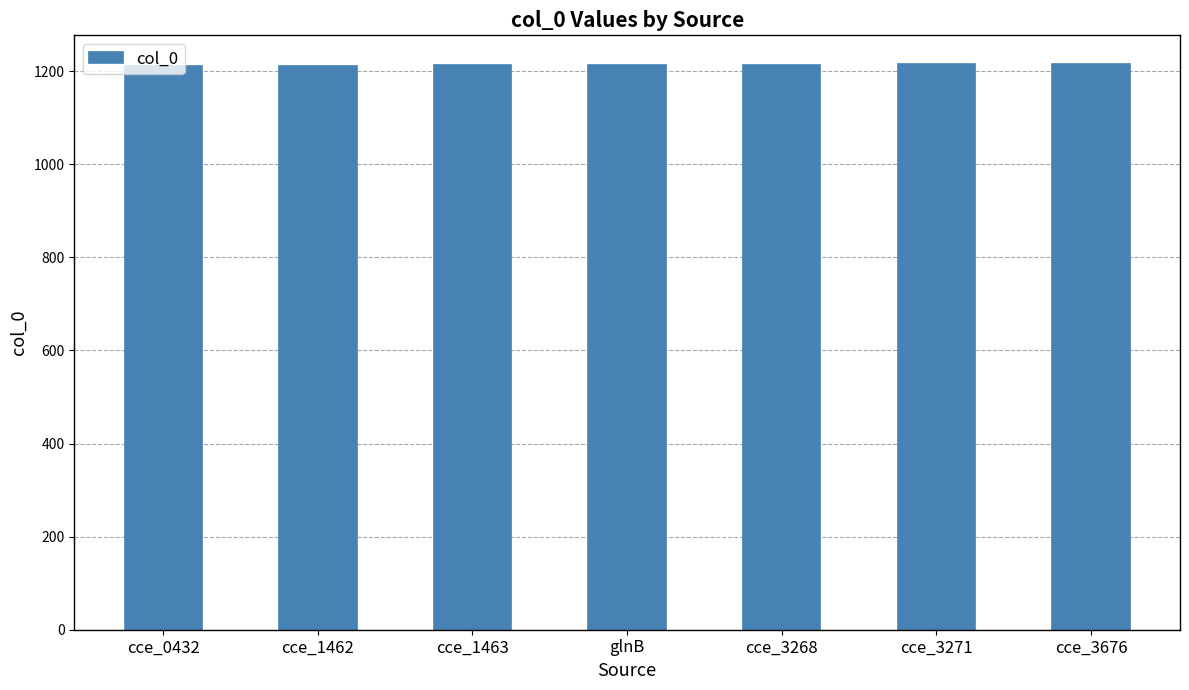

Approximately how many times larger is the value at cce_3271 compared to cce_3676?

1.0